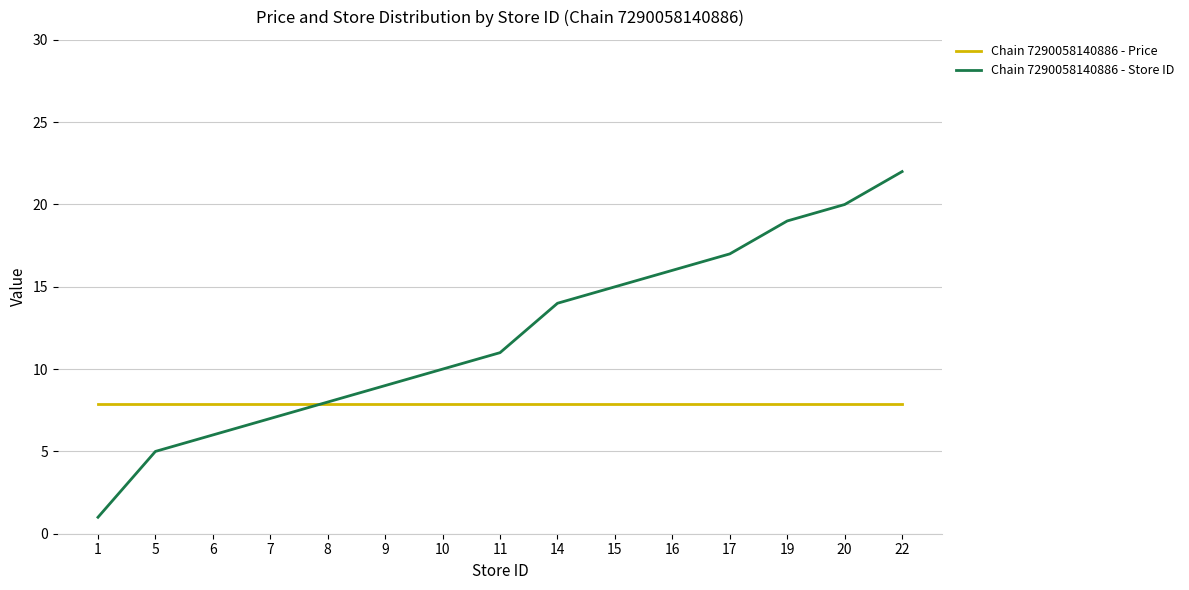

What is the spread (max minus min) of values at 20?

12.1